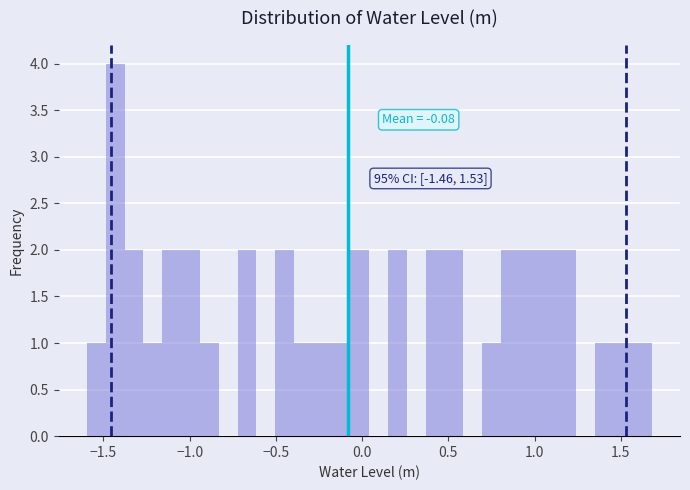

Read against the x-axis, roughly where is the centre of the tallest bar?

-1.45